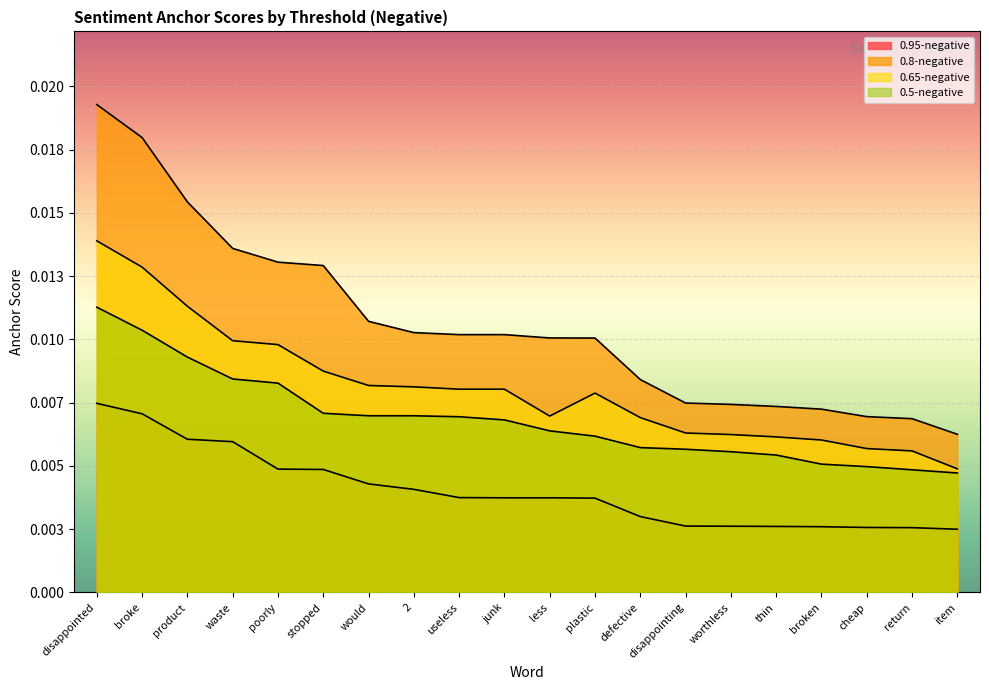

How many lines are shown in the chart?

4